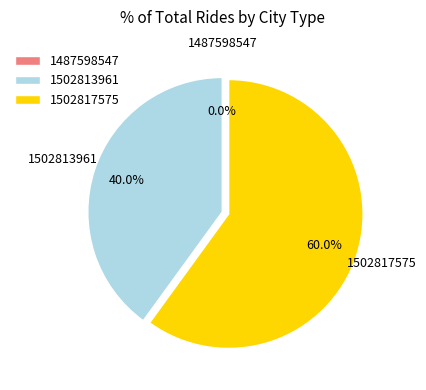

To the nearest percent, what is the difference between the largest and smallest slice percentages?

60%